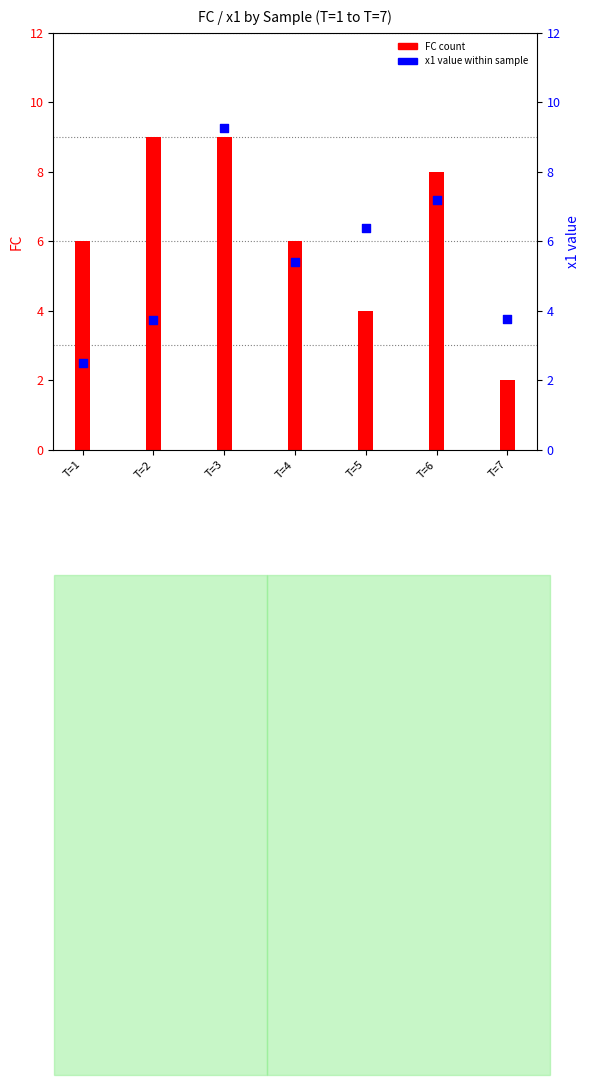

Which series has the widest spread of Y values?

FC count